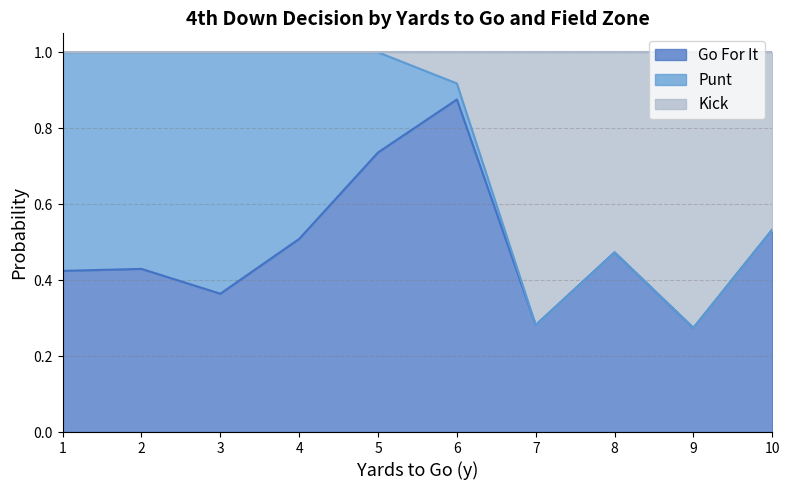

What is the total value across all series at 8?

1.0